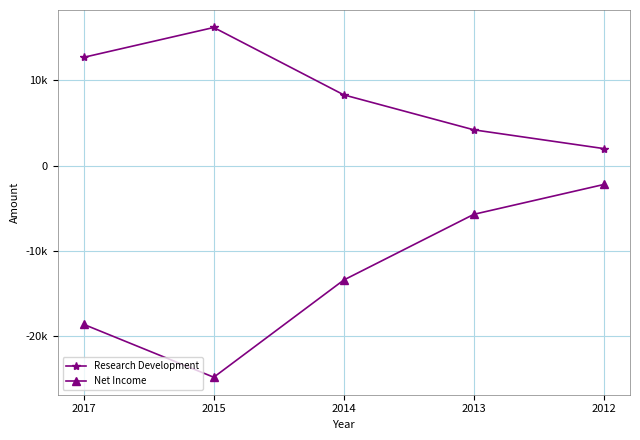

What is the sum of all Net Income values?

-64700